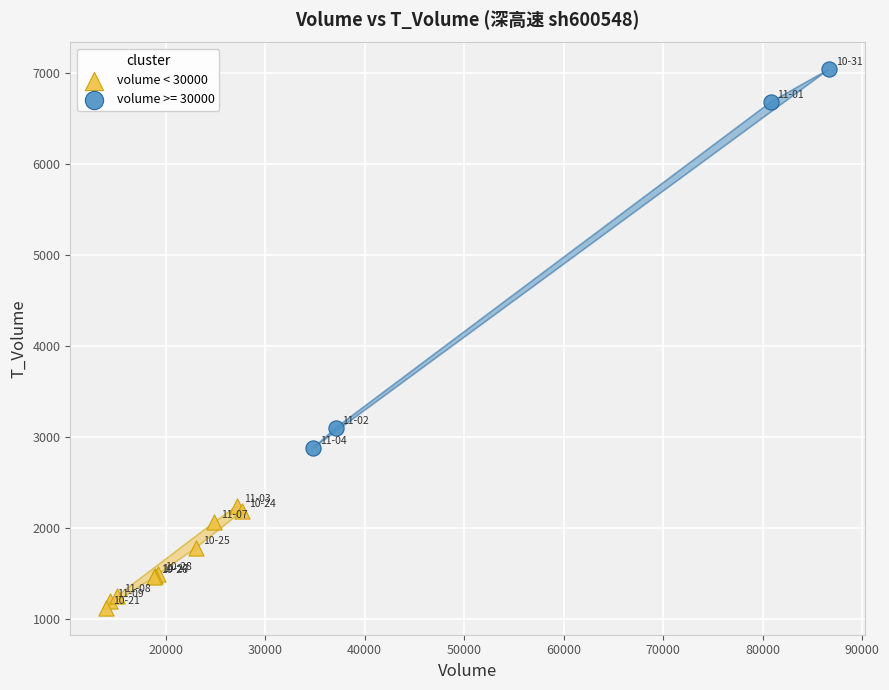

Which series has the largest Y range (max minus min)?

volume >= 30000